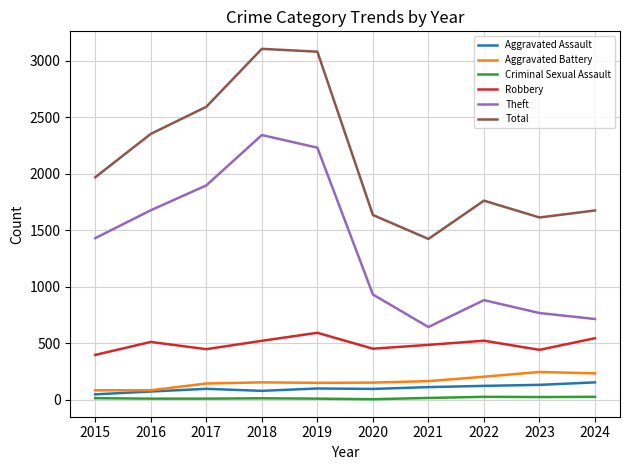

What is the difference between the Aggravated Battery values at 2022 and 2024?

30